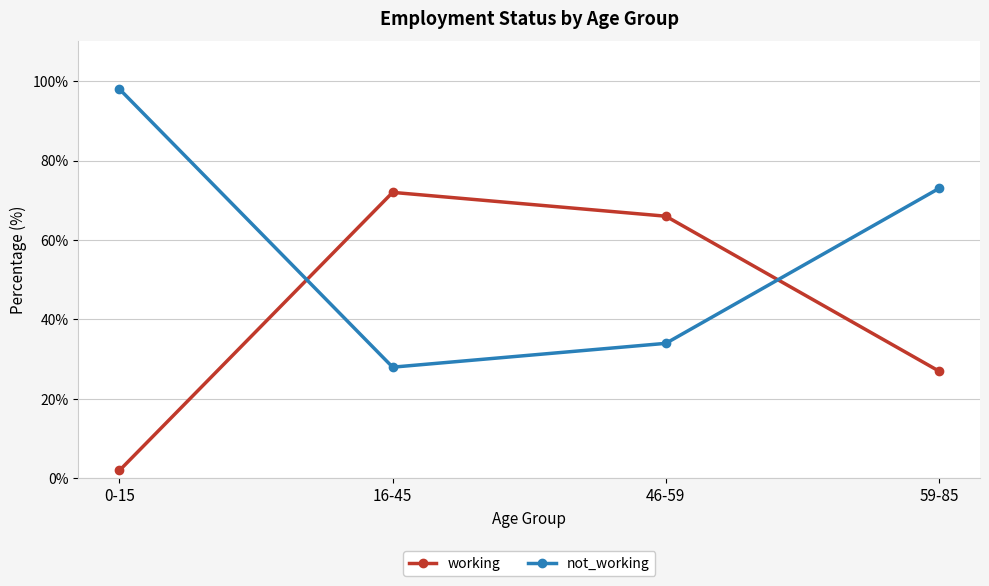

Rank the series by their maximum value, from lowest to highest.

working, not_working